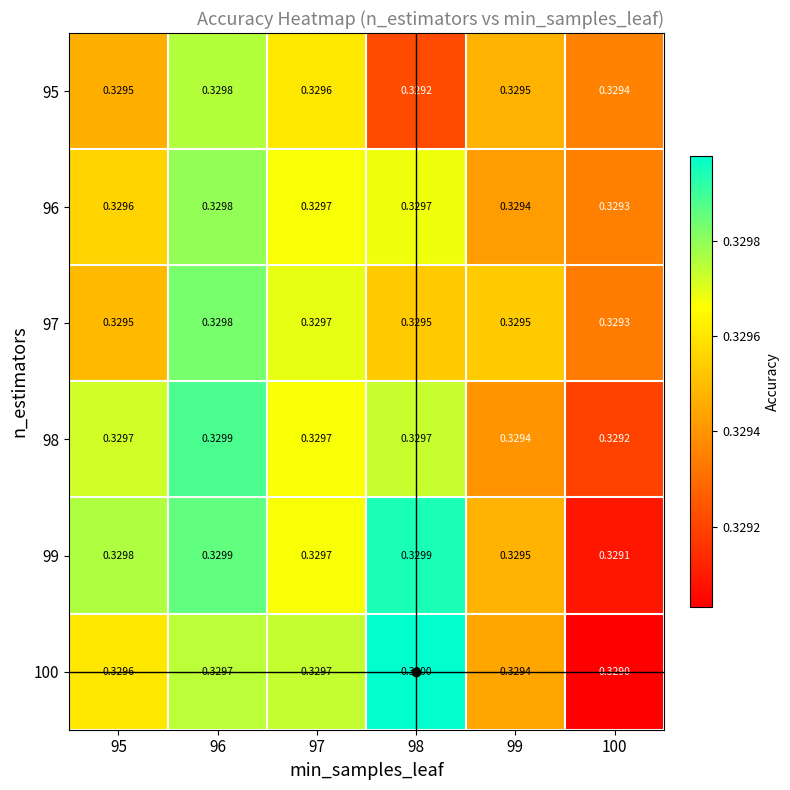

Is the value of 99 at 95 greater than the value of 96 at 99?

Yes